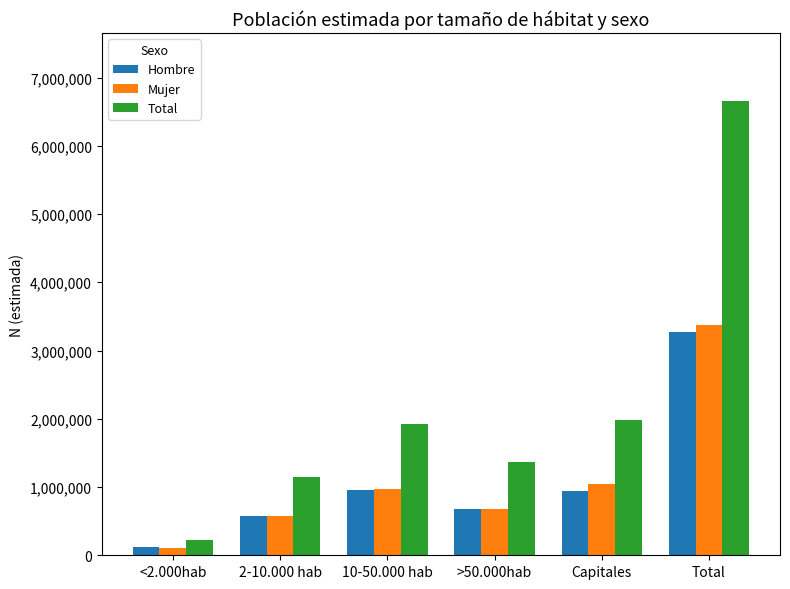

What is the difference between the maximum and second lowest values in the Total series?

5501490